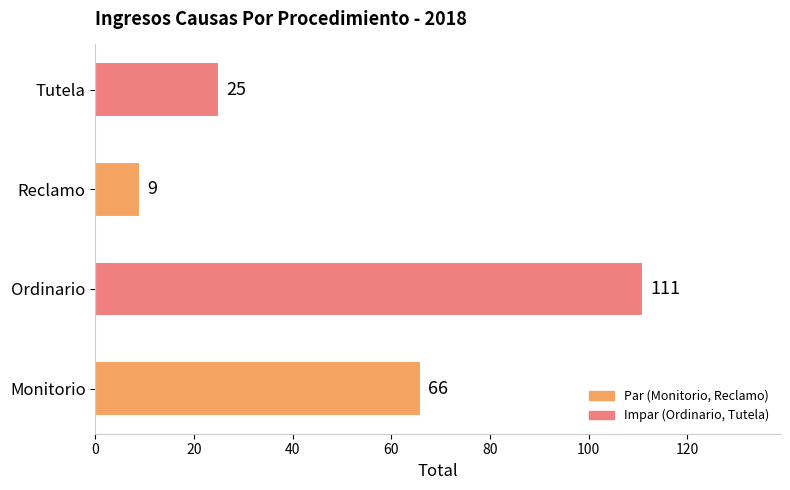

Which category has the lowest value across all series?

Reclamo